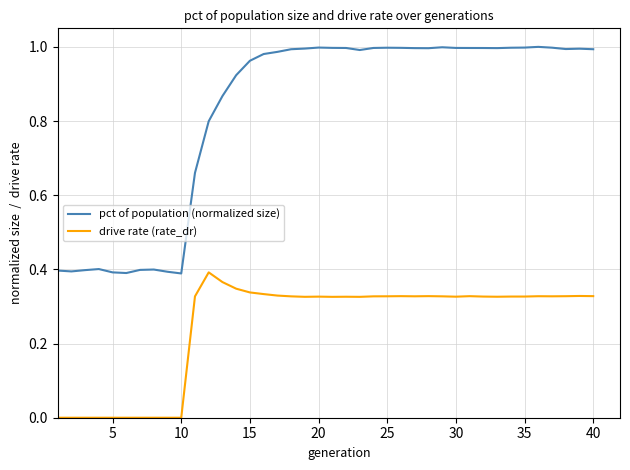

Rank the series by their maximum value, from highest to lowest.

pct of population (normalized size), drive rate (rate_dr)